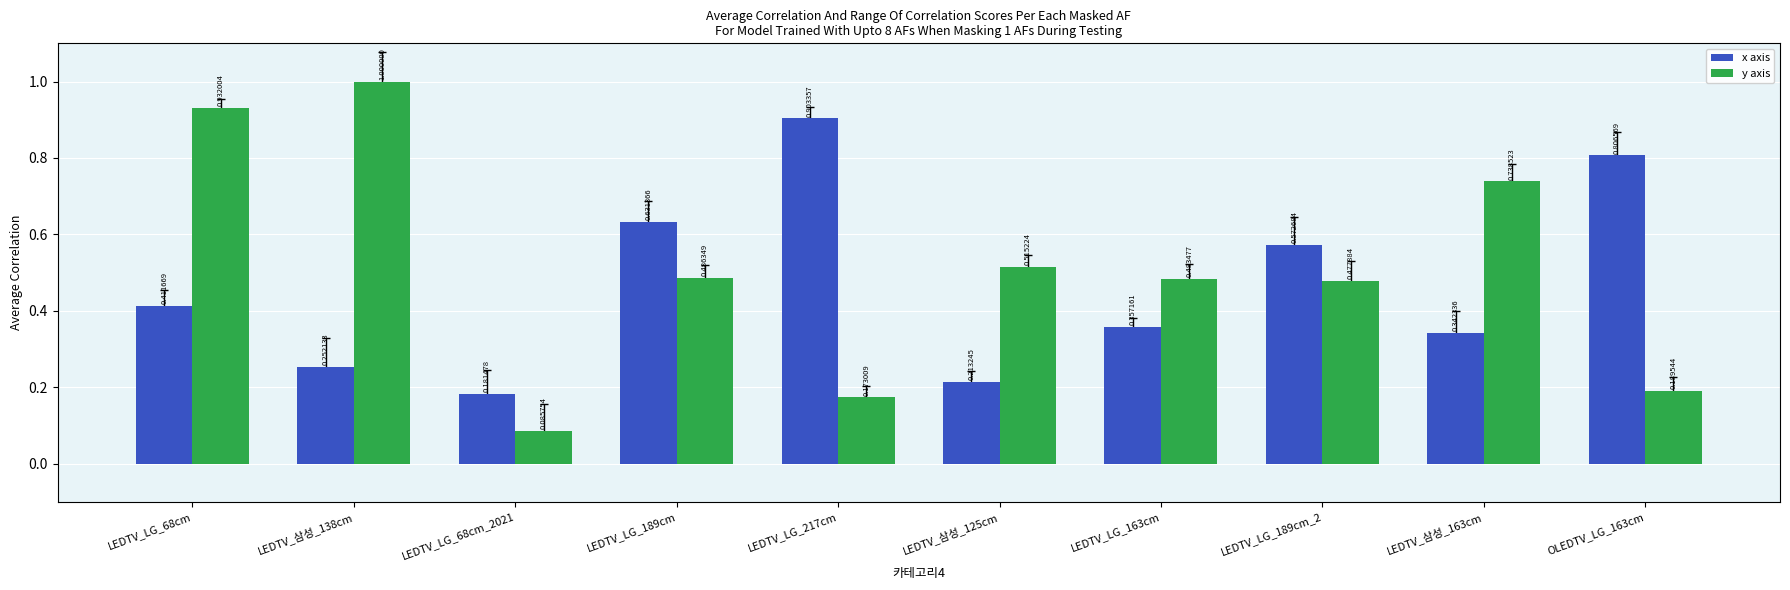

Which series has the widest spread of values?

y axis